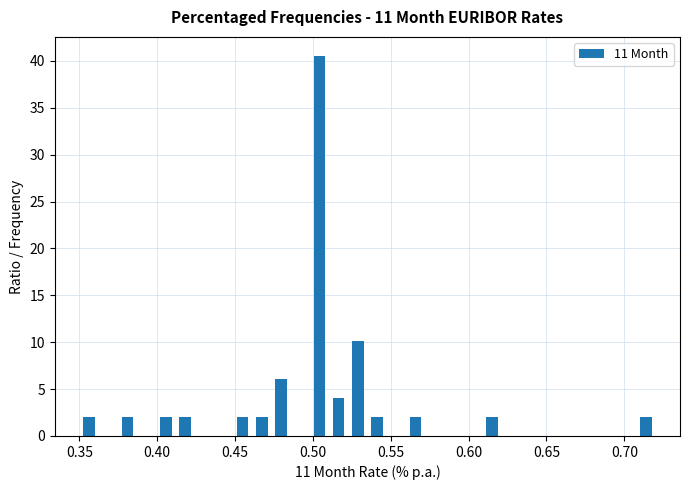

Around what value on the x-axis is the tallest bar? Give the approximate position of its centre, as read against the axis.

0.505